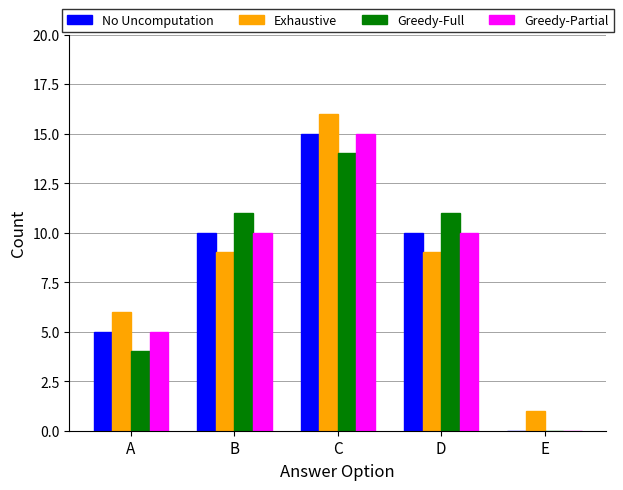

How many data points does each series have?

5